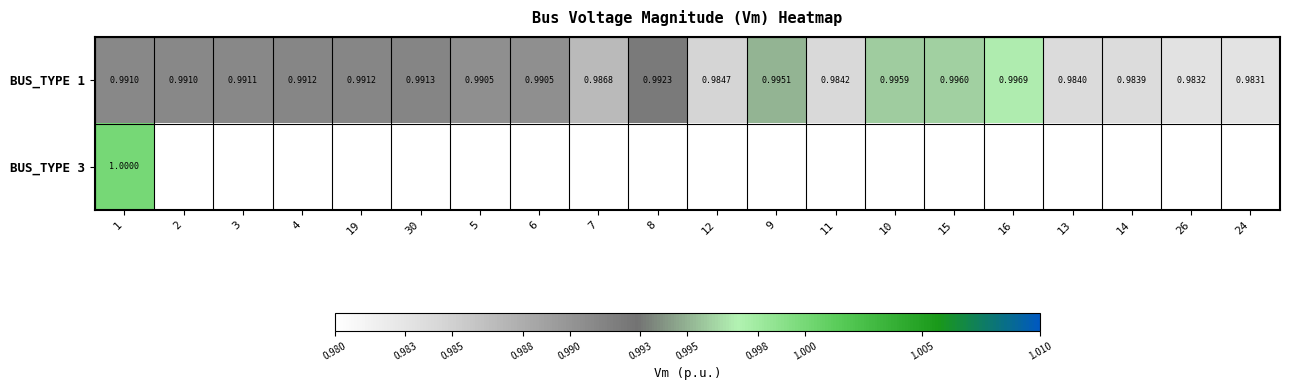

Rank the categories by BUS_TYPE 1 value from highest to lowest.

16, 15, 10, 9, 8, 30, 19, 4, 3, 1, 2, 6, 5, 7, 12, 11, 13, 14, 26, 24